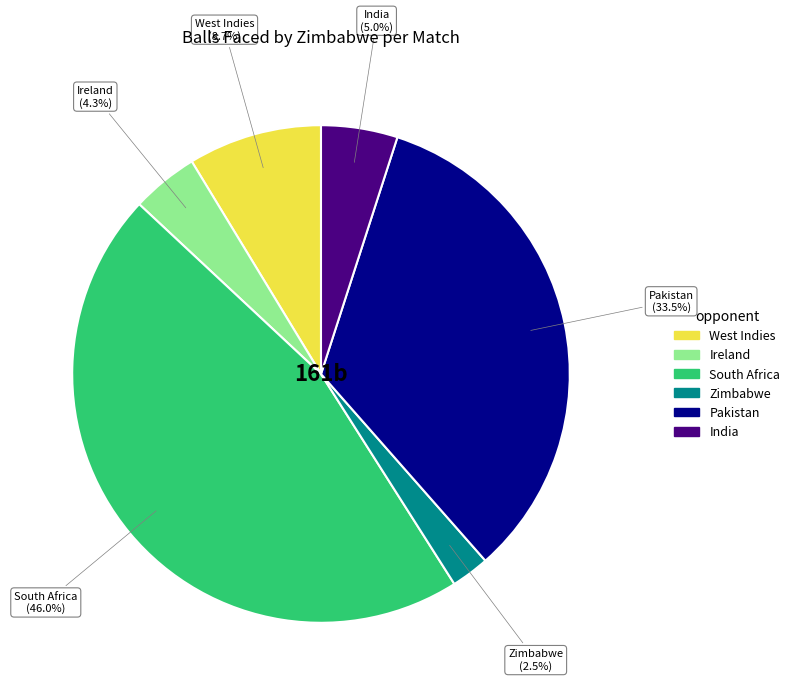

Which slice is the largest?

South Africa